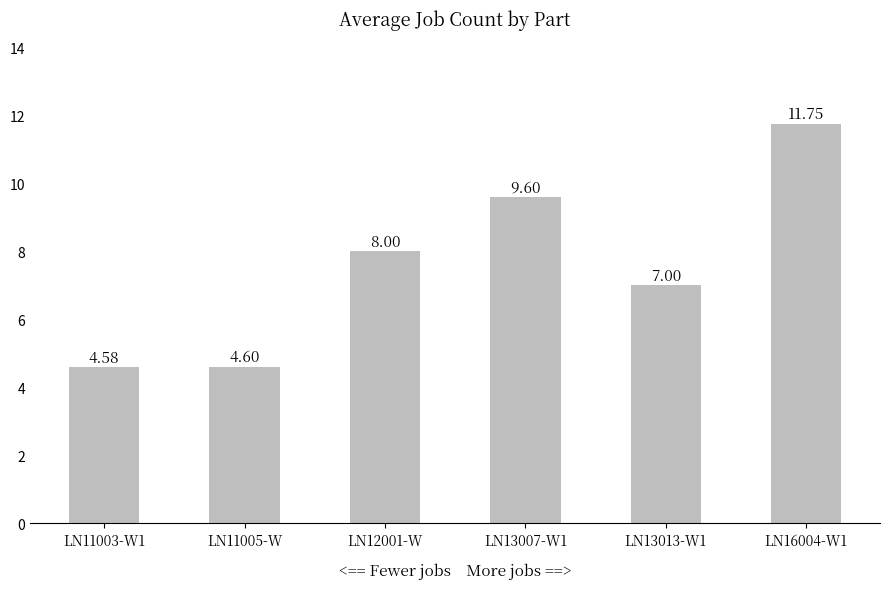

What is the average value?

7.6